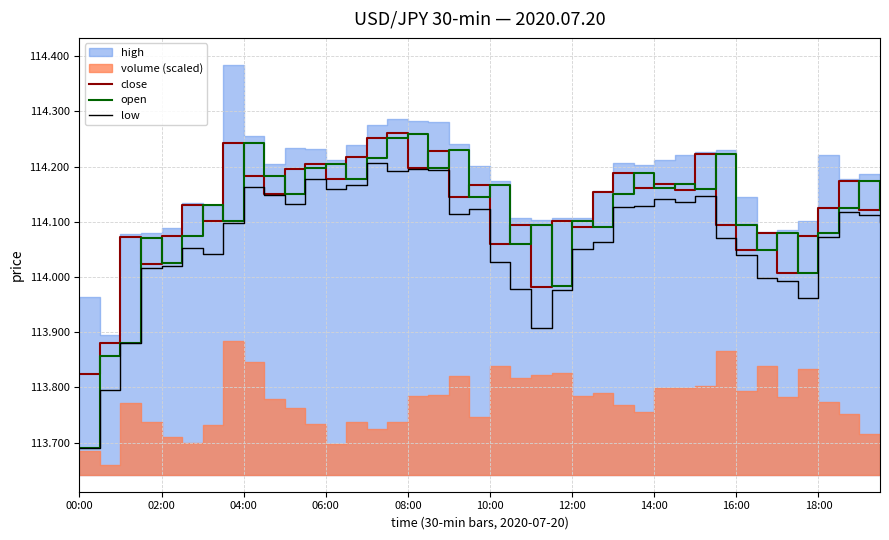

What is the sum of all low values?

4562.7